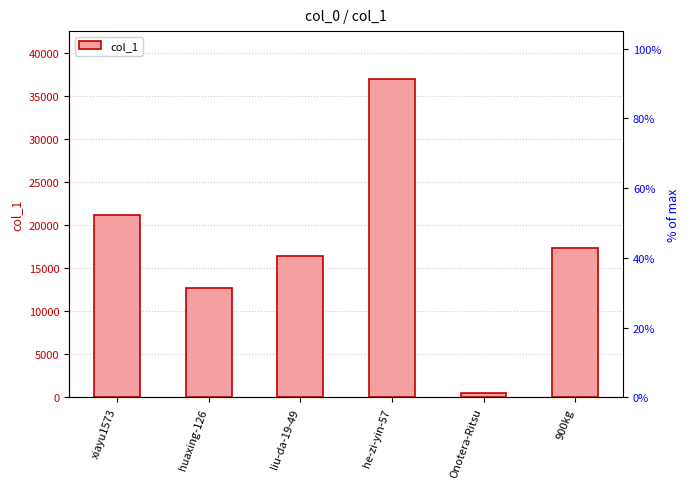

What is the change in value from xiayu1573 to Onotera-Ritsu?

-20650